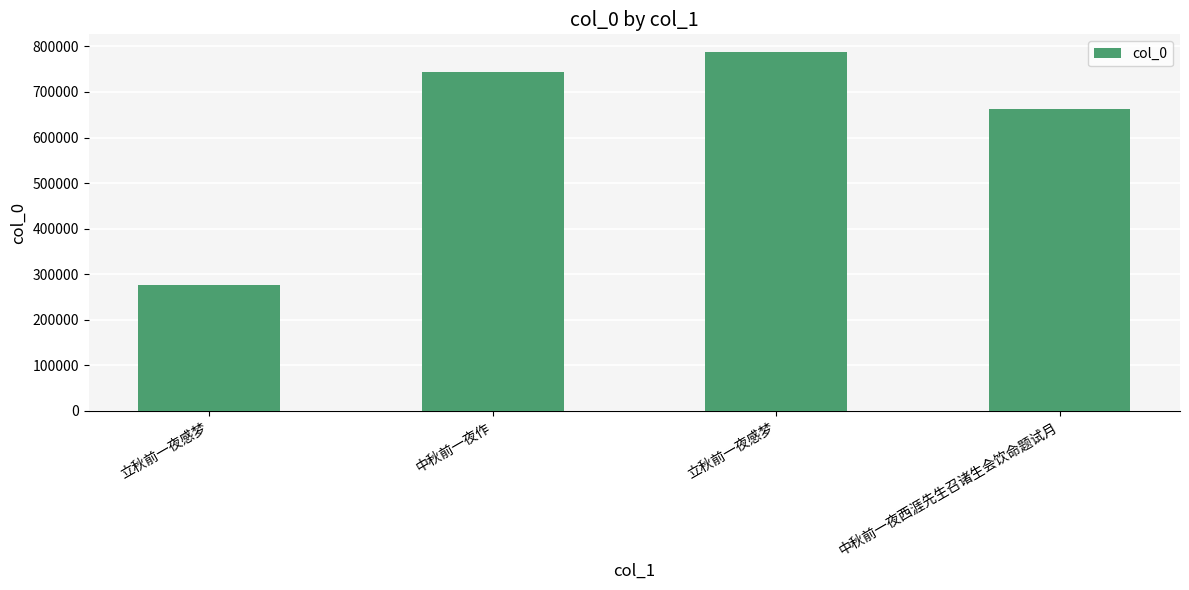

Does the chart contain any negative values?

No